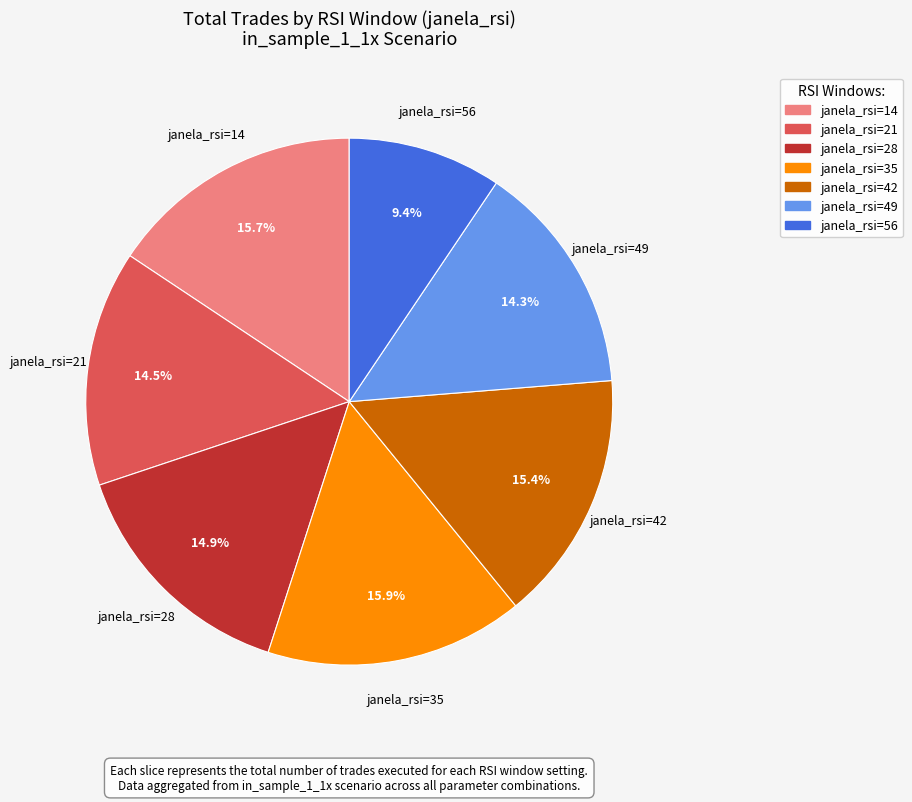

What percentage do janela_rsi=21 and janela_rsi=28 together represent?

29.4%